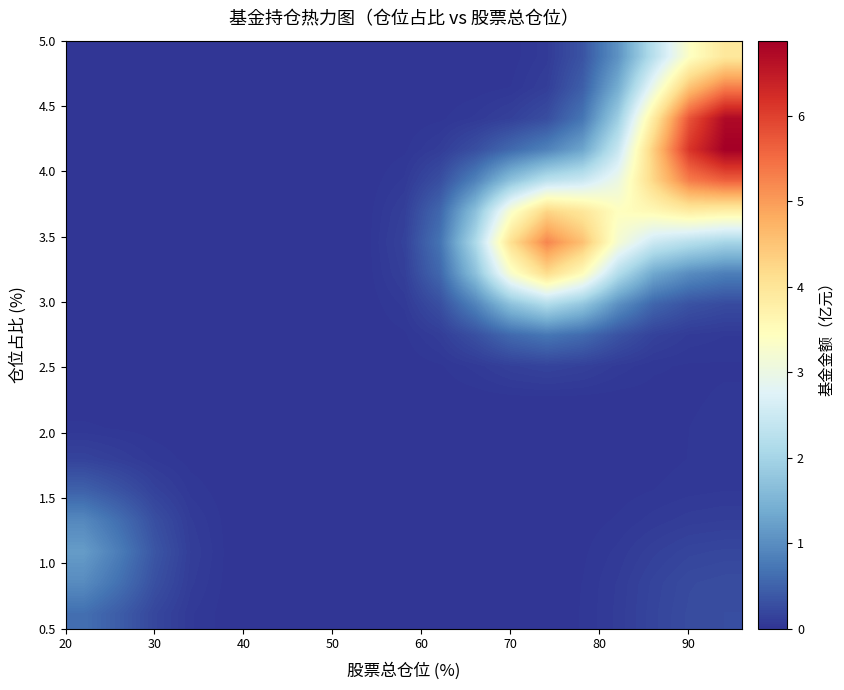

At how many categories does at least one series exceed 1?

9